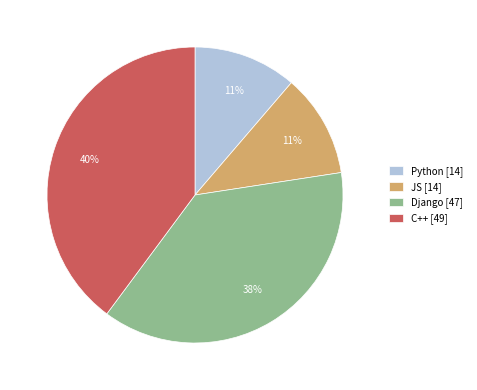

Count the number of slices in the pie.

4